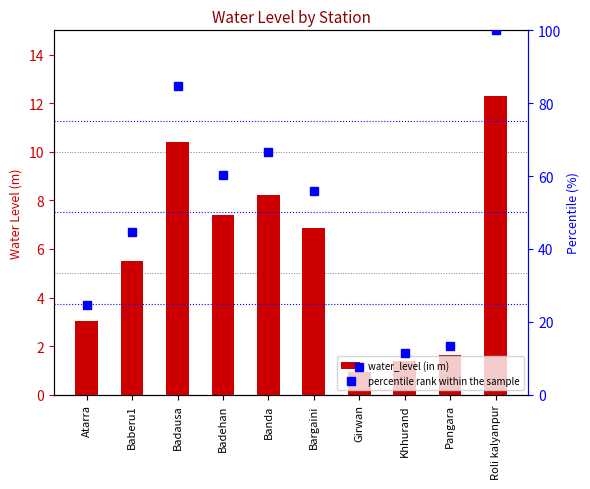

True or false: water_level (in m) has a value of 10.4 at Badausa.

True